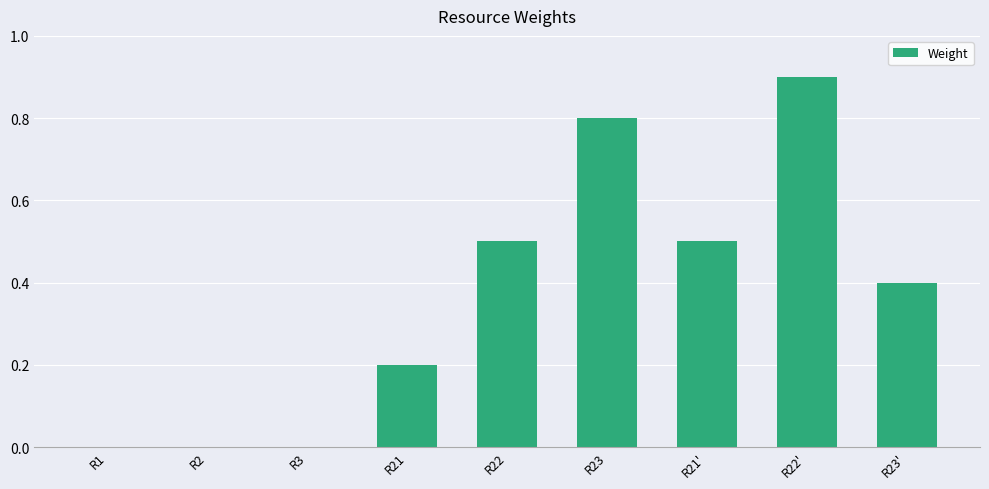

What is the greatest value displayed?

0.9